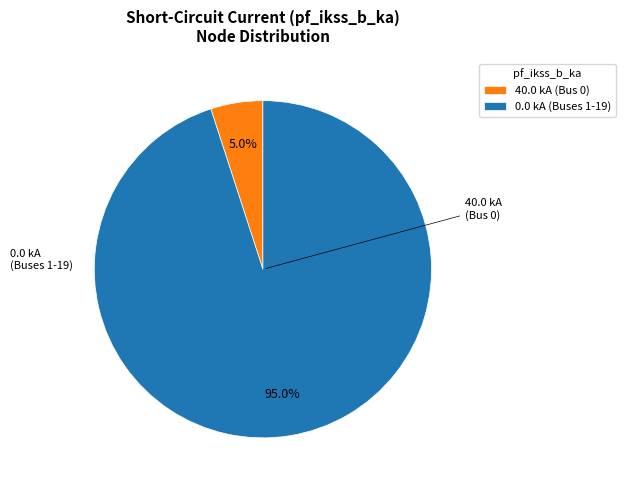

Combined, do 0.0 kA (Buses 1-19) and 40.0 kA (Bus 0) account for over 50%?

Yes